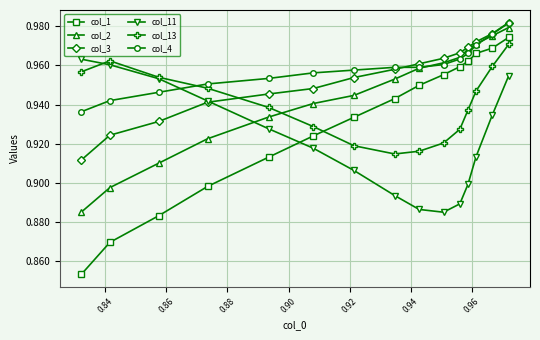

How many categories are shown in the chart?

15